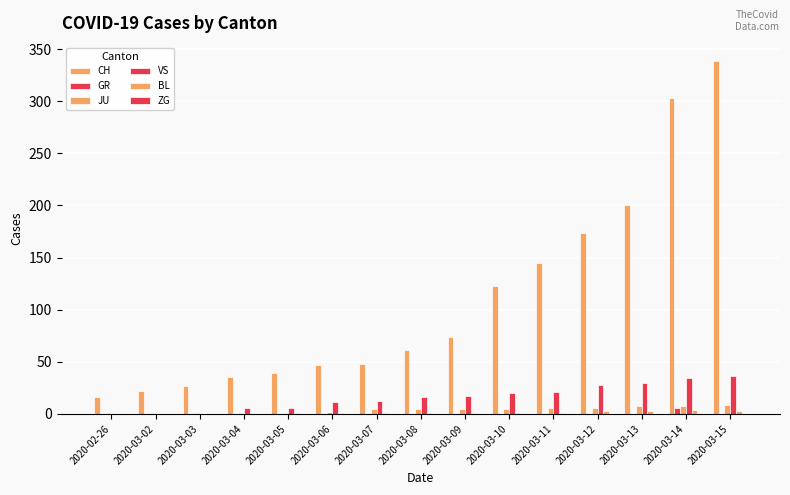

How many groups of bars are there?

15